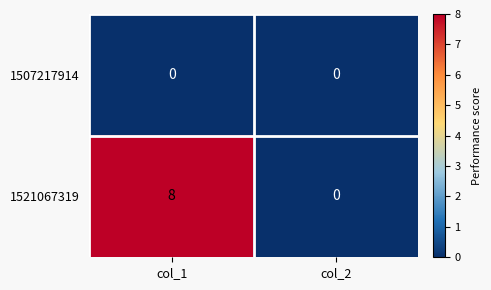

Is the value of 1521067319 at col_1 greater than the value of 1507217914 at col_2?

Yes